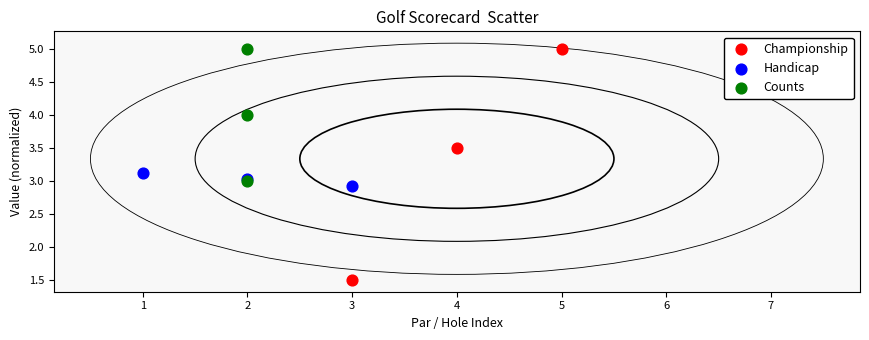

Which series has the widest spread of Y values?

Championship